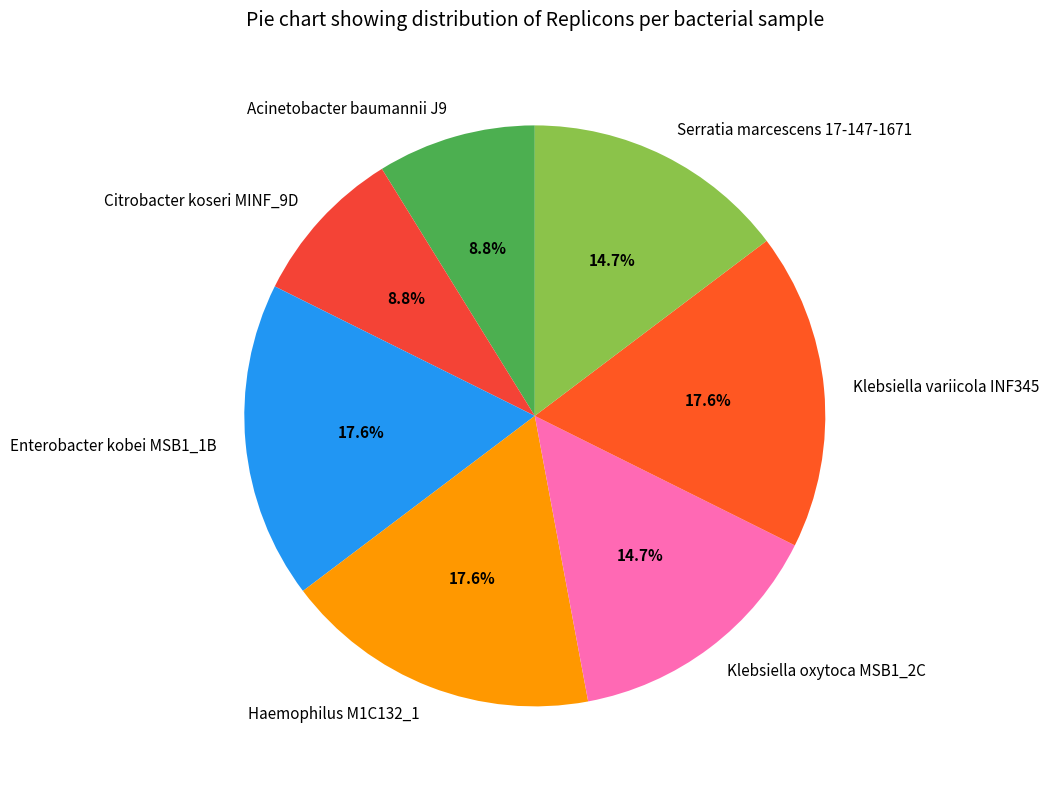

Does Acinetobacter baumannii J9 account for over 50% of the chart?

No